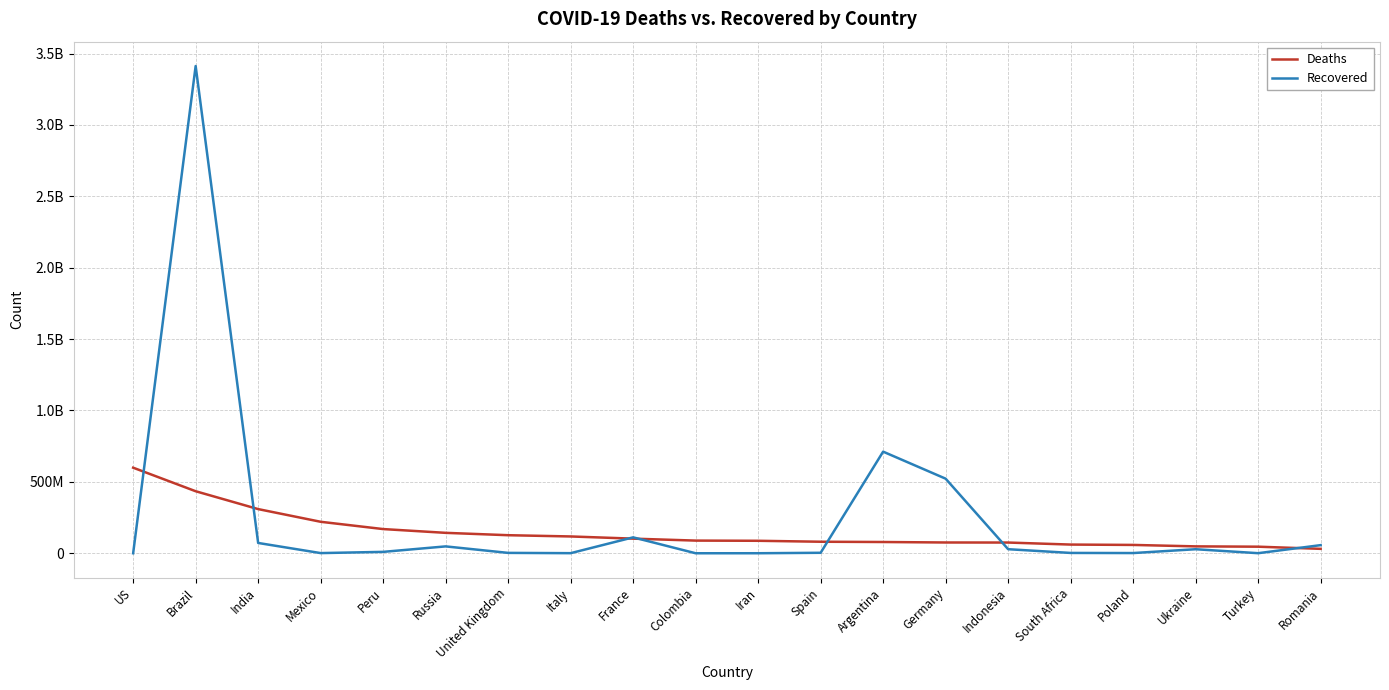

At which category does the chart reach its peak across all series?

Brazil